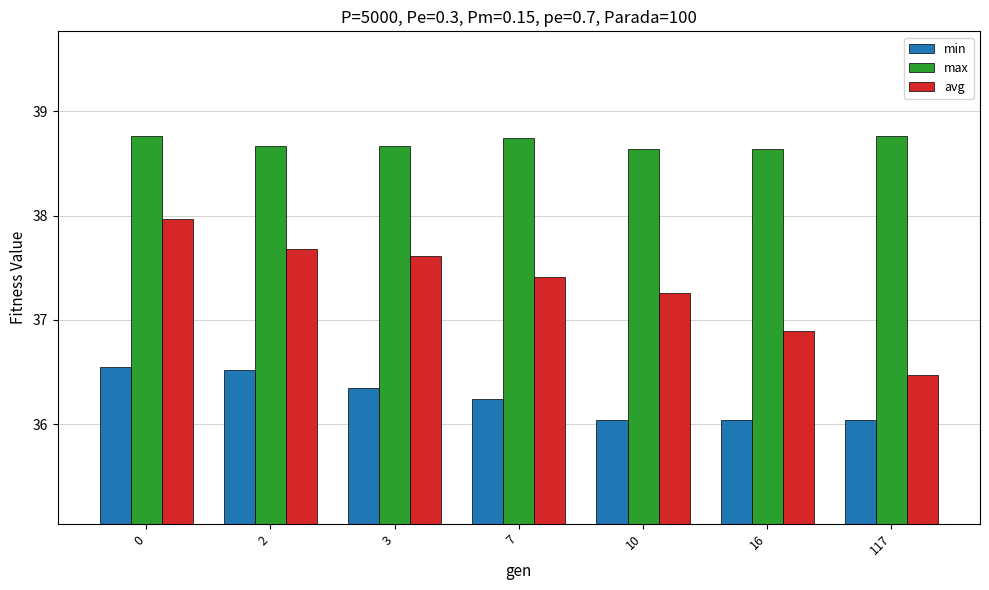

At 16, list the series in order from largest to smallest.

max, avg, min